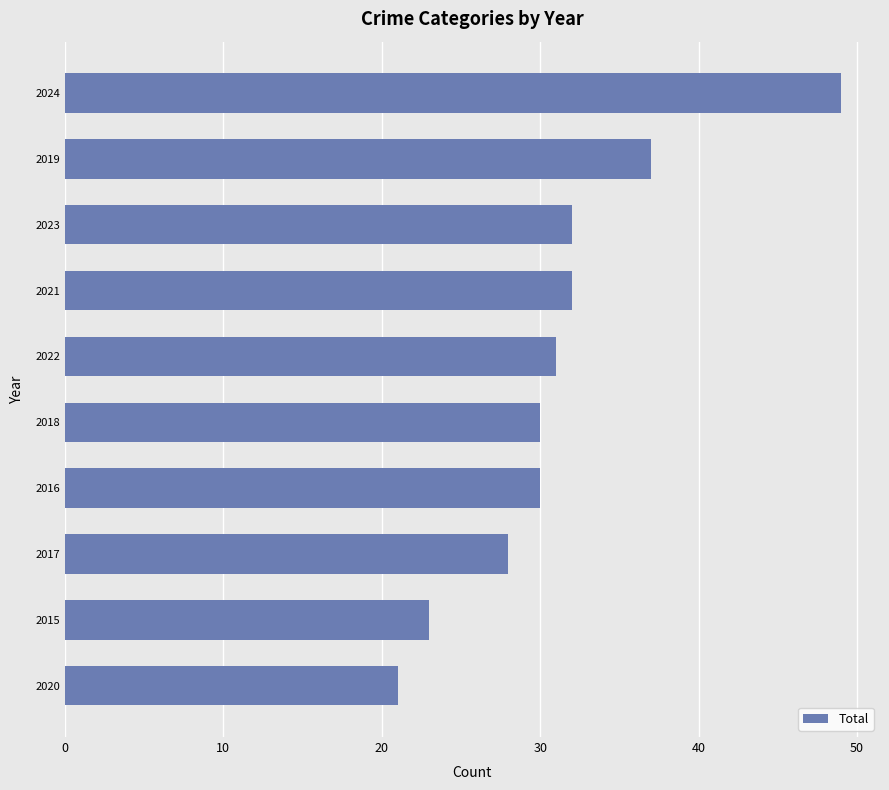

What is the difference between the maximum and minimum values?

28